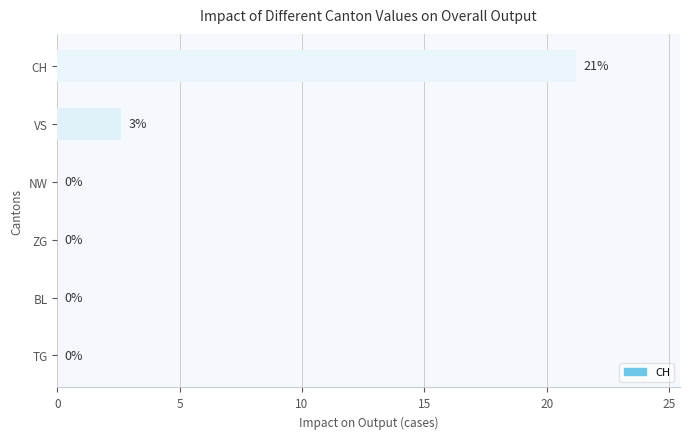

True or false: the data shows 6.5 at BL.

False